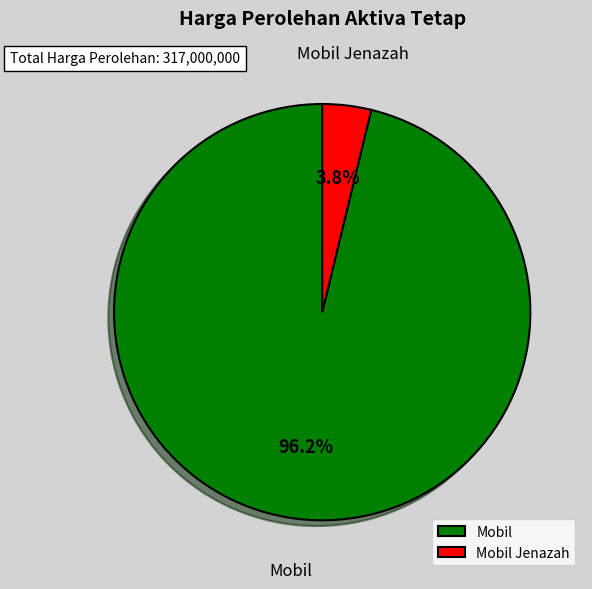

Which has a higher value, Mobil Jenazah or Mobil?

Mobil